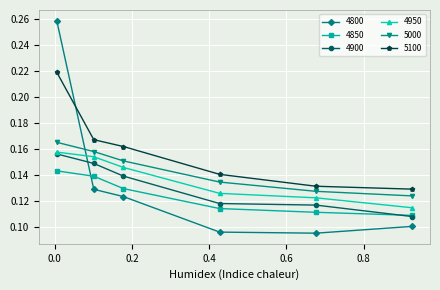

At how many categories does at least one series exceed 0?

6